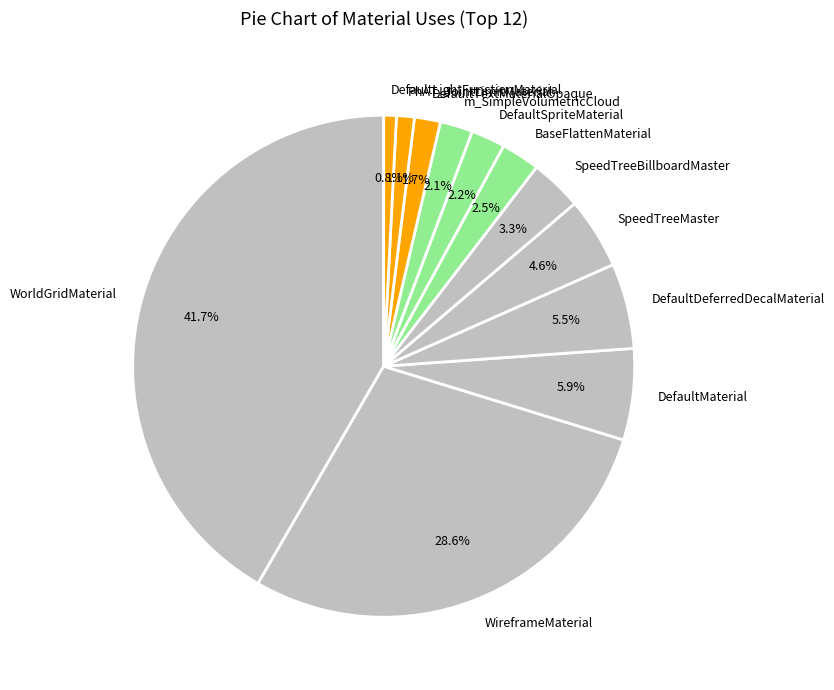

Which slice is the largest?

WorldGridMaterial